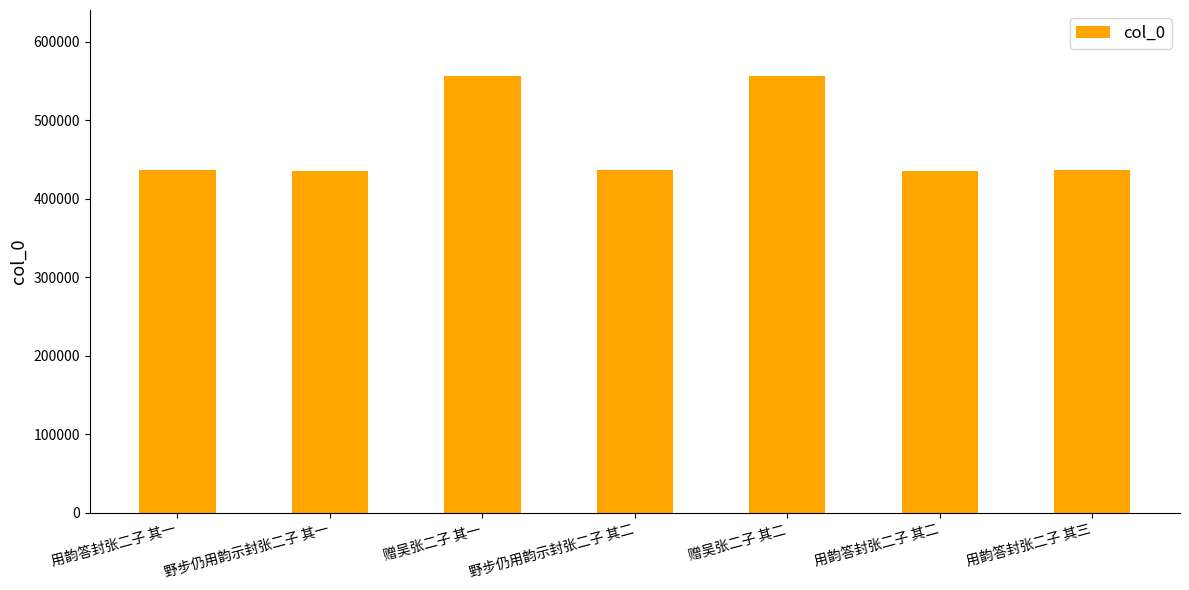

What position from the left is 野步仍用韵示封张二子 其一?

2